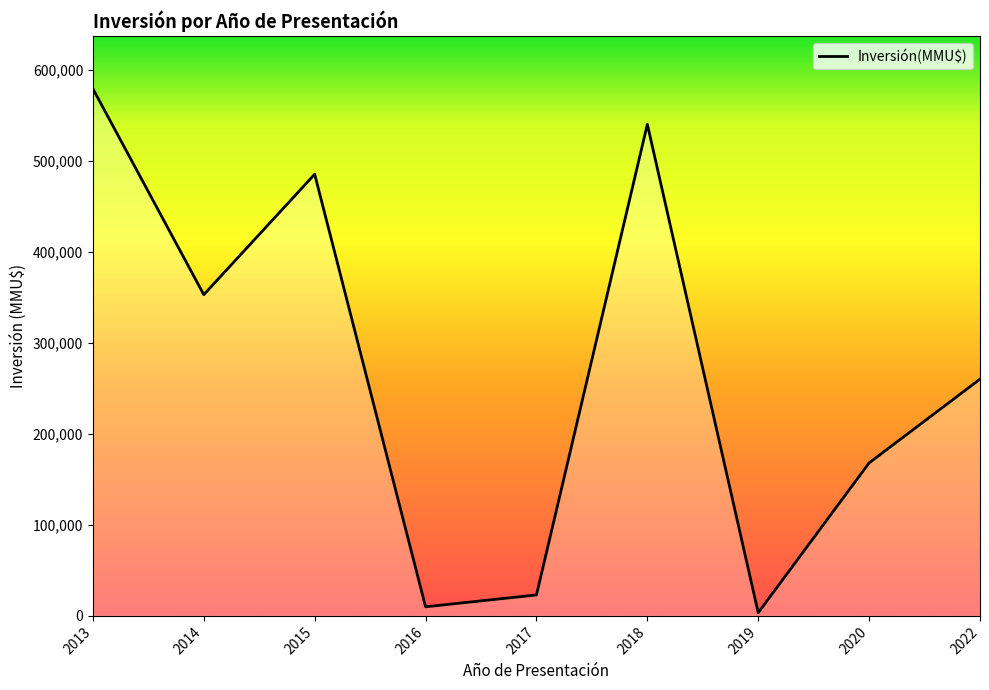

What is the maximum value shown in the chart?

578950